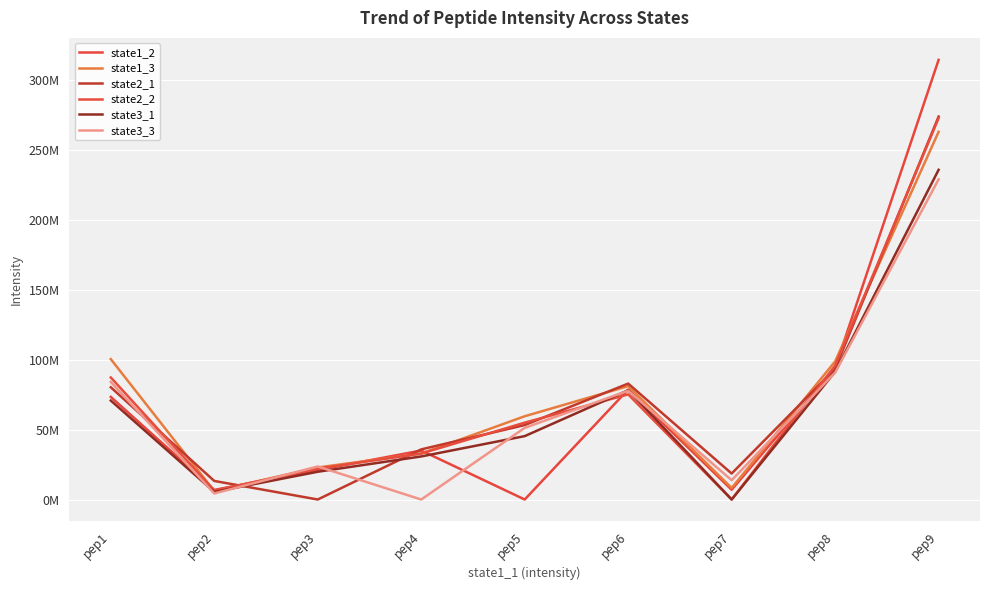

Which series ends up on top after the final intersection of state2_2 and state3_3?

state2_2